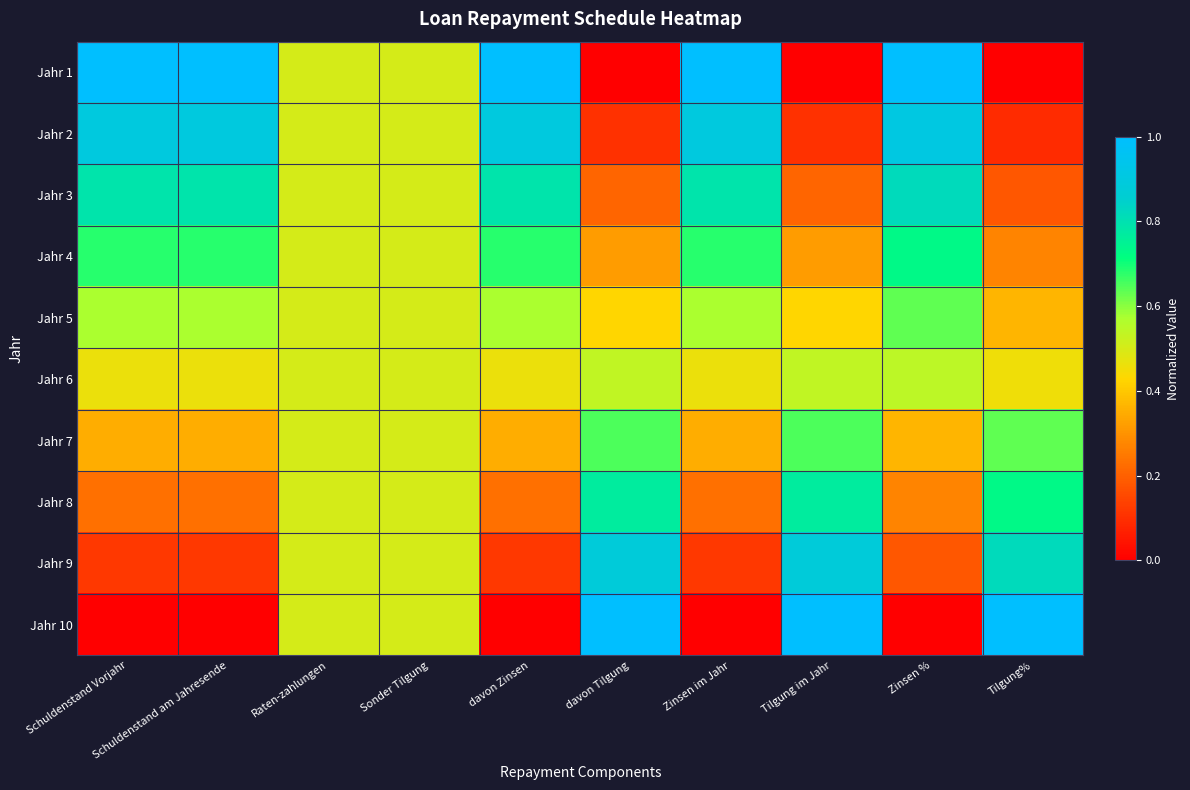

At how many categories does at least one series exceed 0?

10